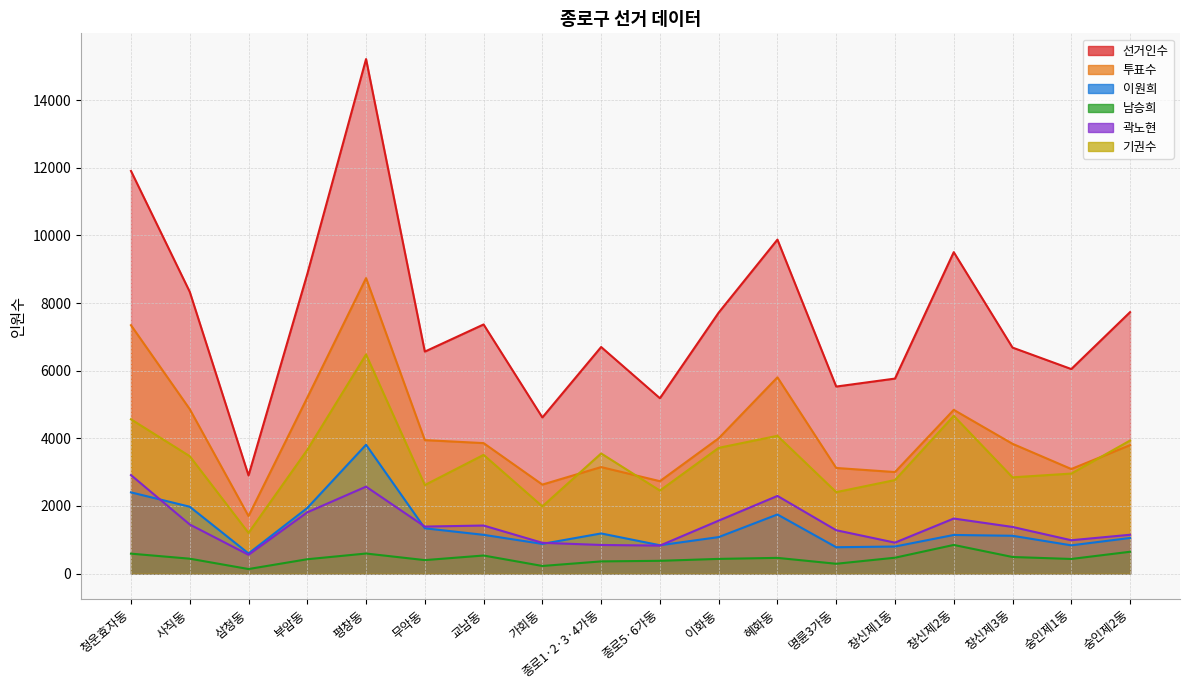

True or false: 기권수 has more than 0 points higher than both neighbors.

True